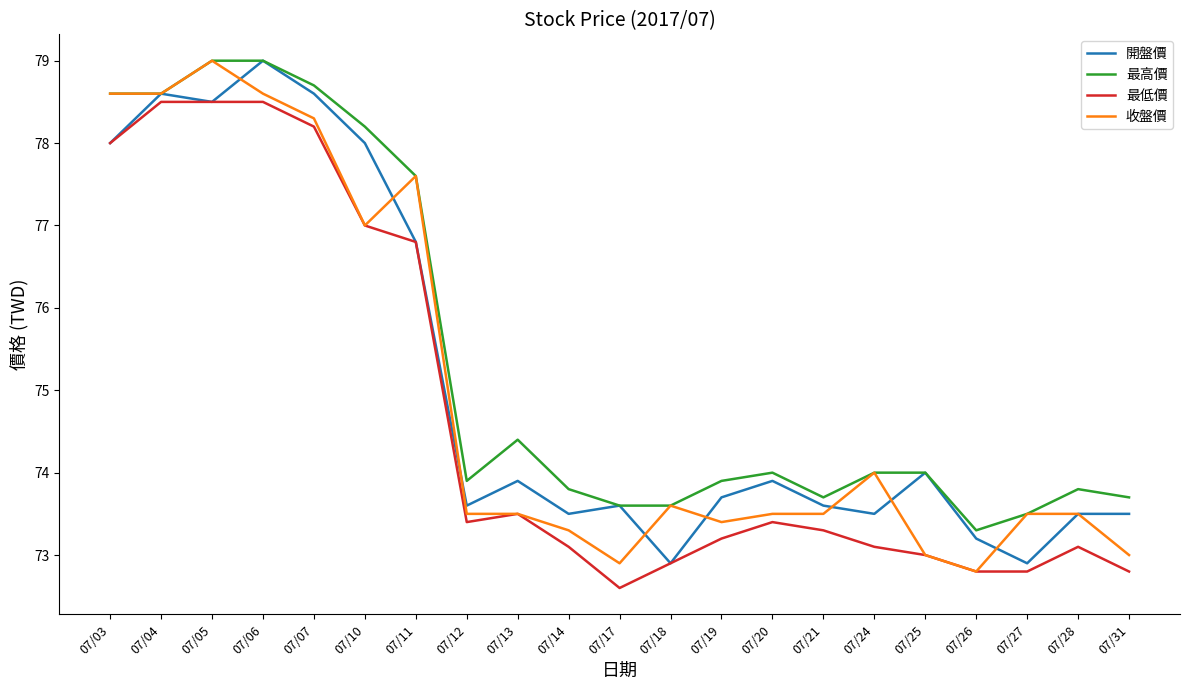

Is the value of 收盤價 at 07/05 greater than the value of 最高價 at 07/14?

Yes